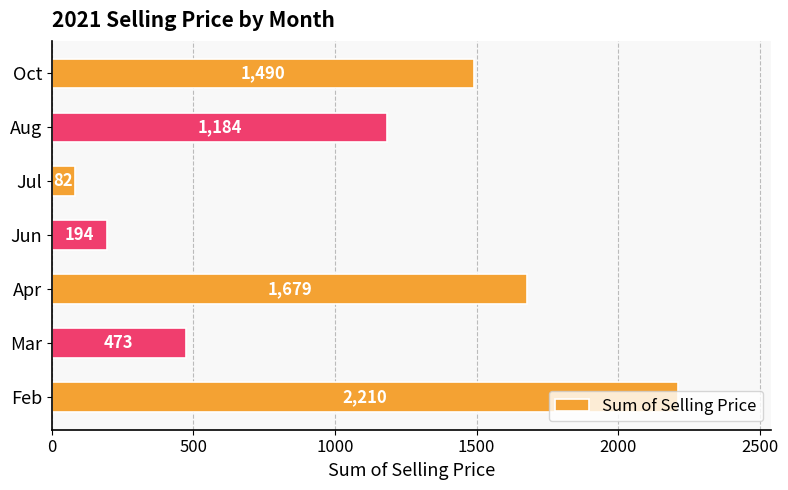

Does the chart contain any negative values?

No